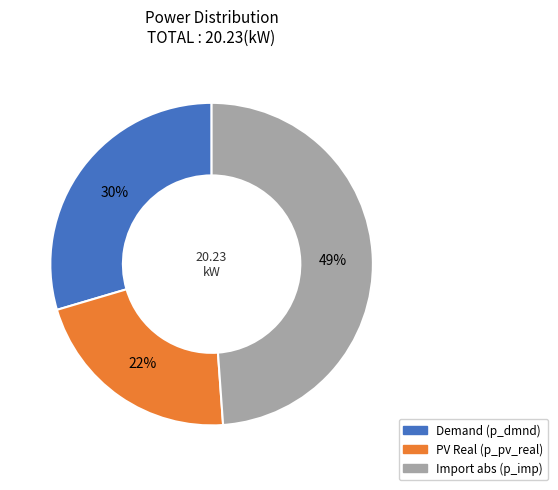

To the nearest percent, what is the average slice percentage?

33%